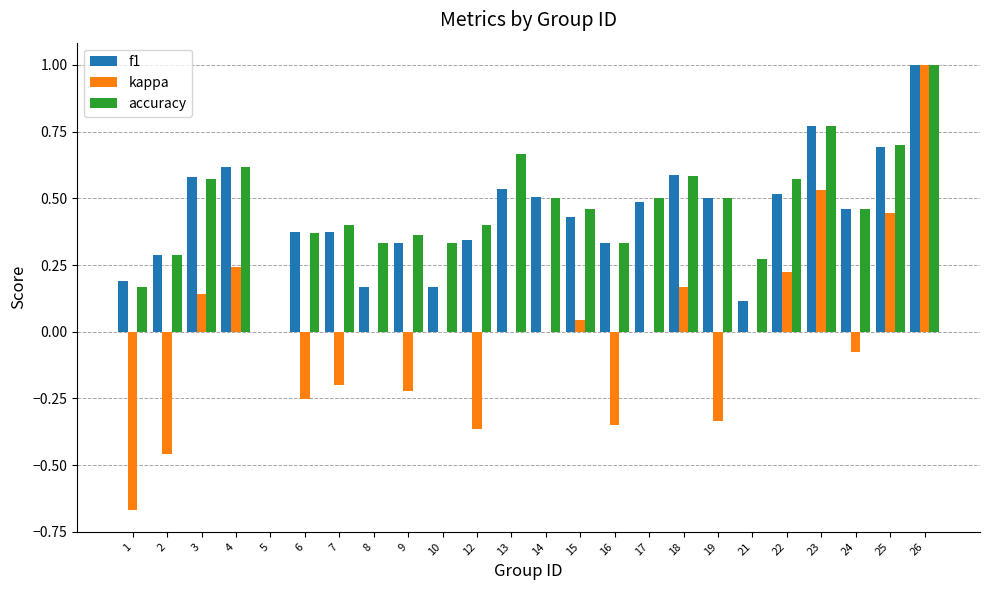

Between 22 and 25, which series saw the biggest shift?

kappa